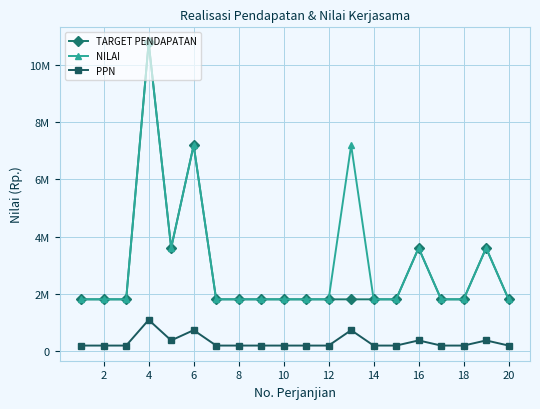

Is this an area chart (filled region under the line)?

No